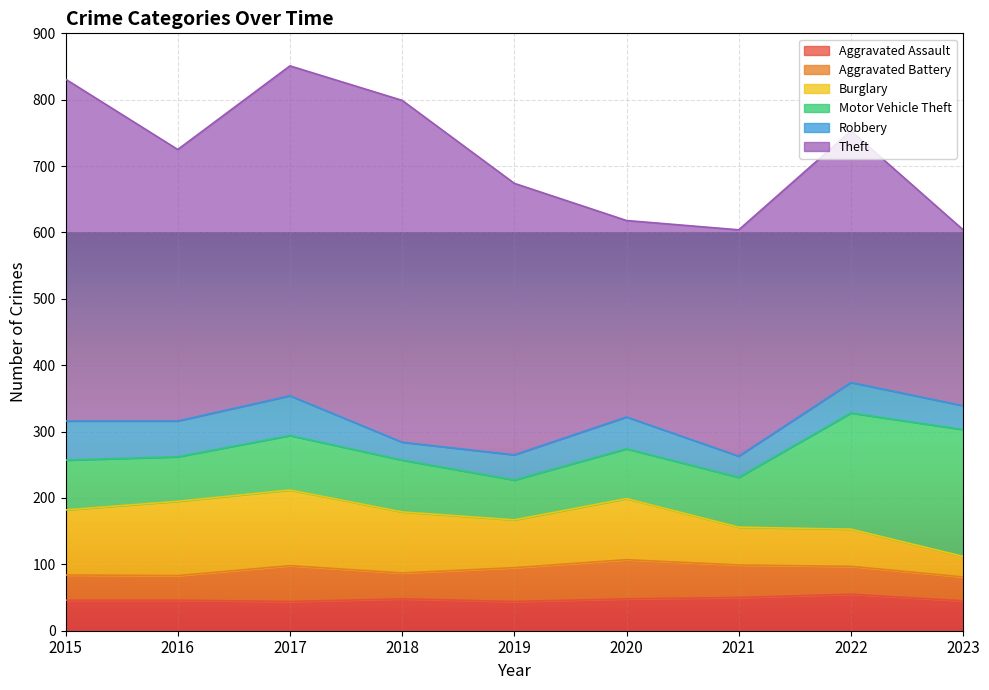

What is the sum of the Motor Vehicle Theft values at 2019 and 2015?

135